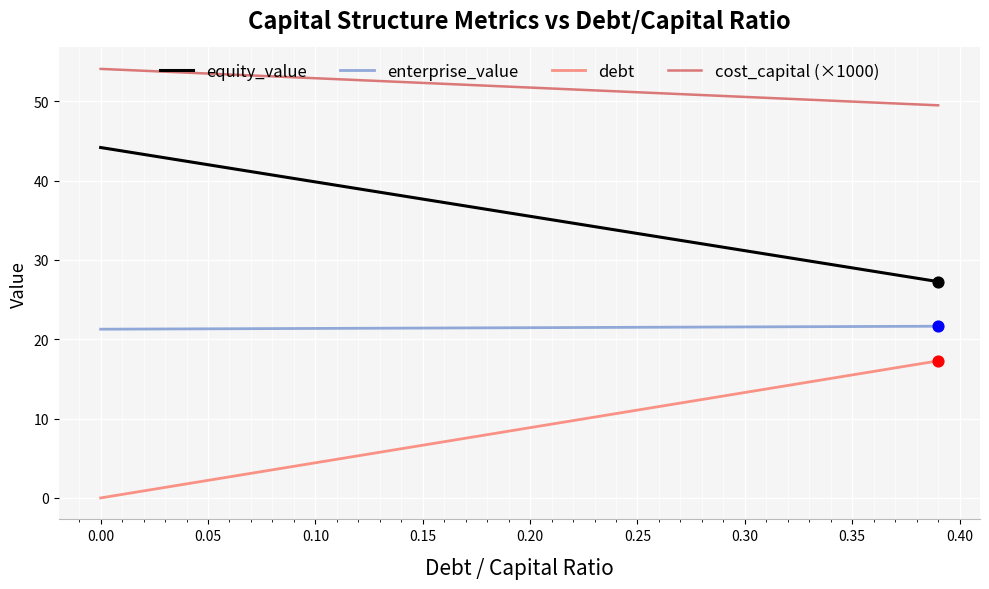

Which series has the largest total across all categories?

cost_capital (×1000)